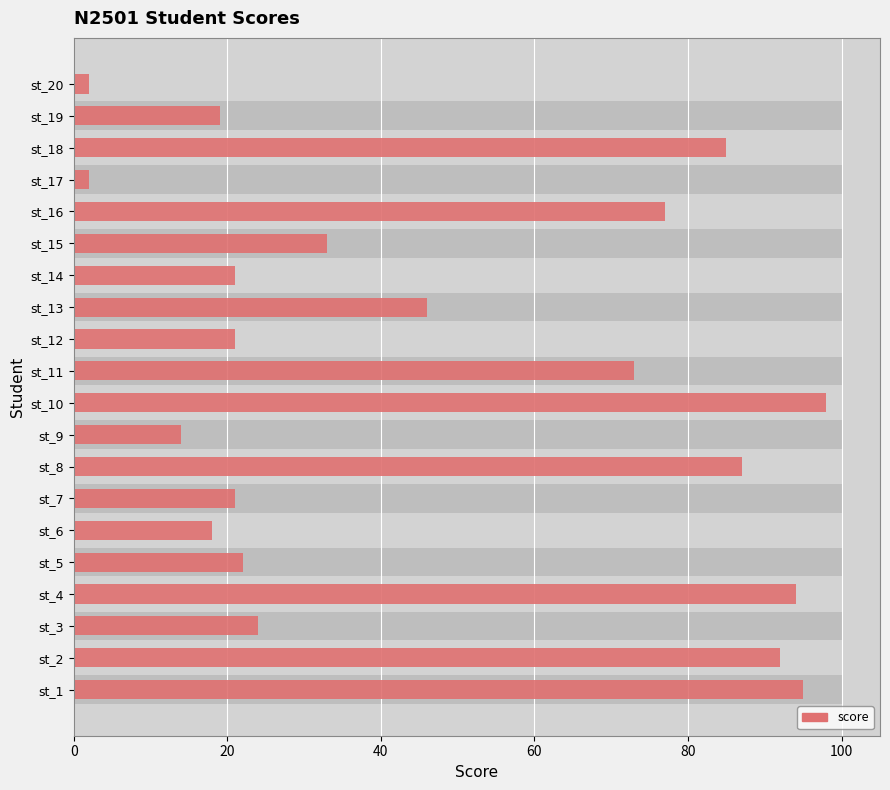

Count the number of values greater than 33.

9